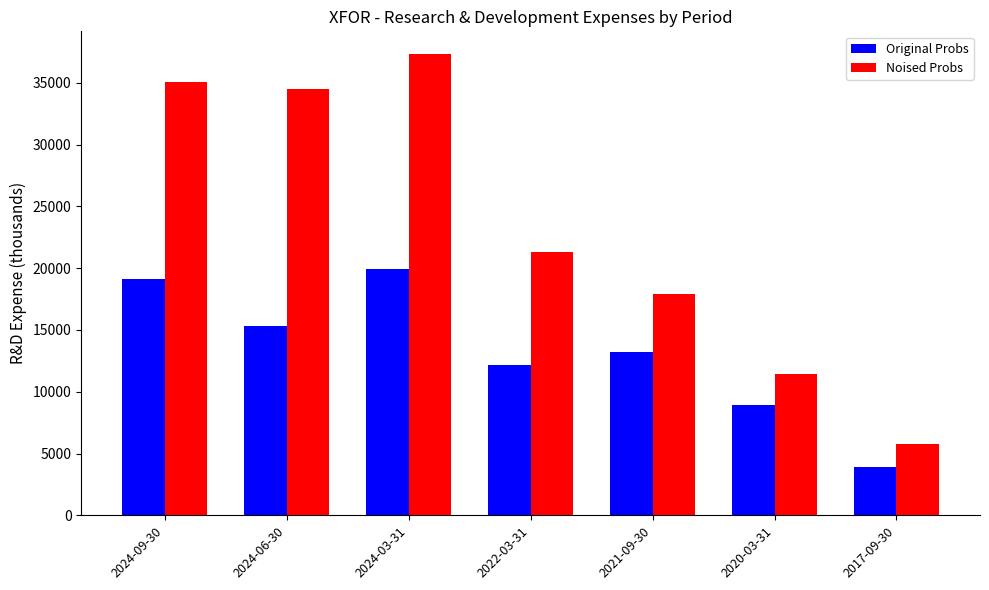

What are all the series names shown in the legend?

Original Probs, Noised Probs